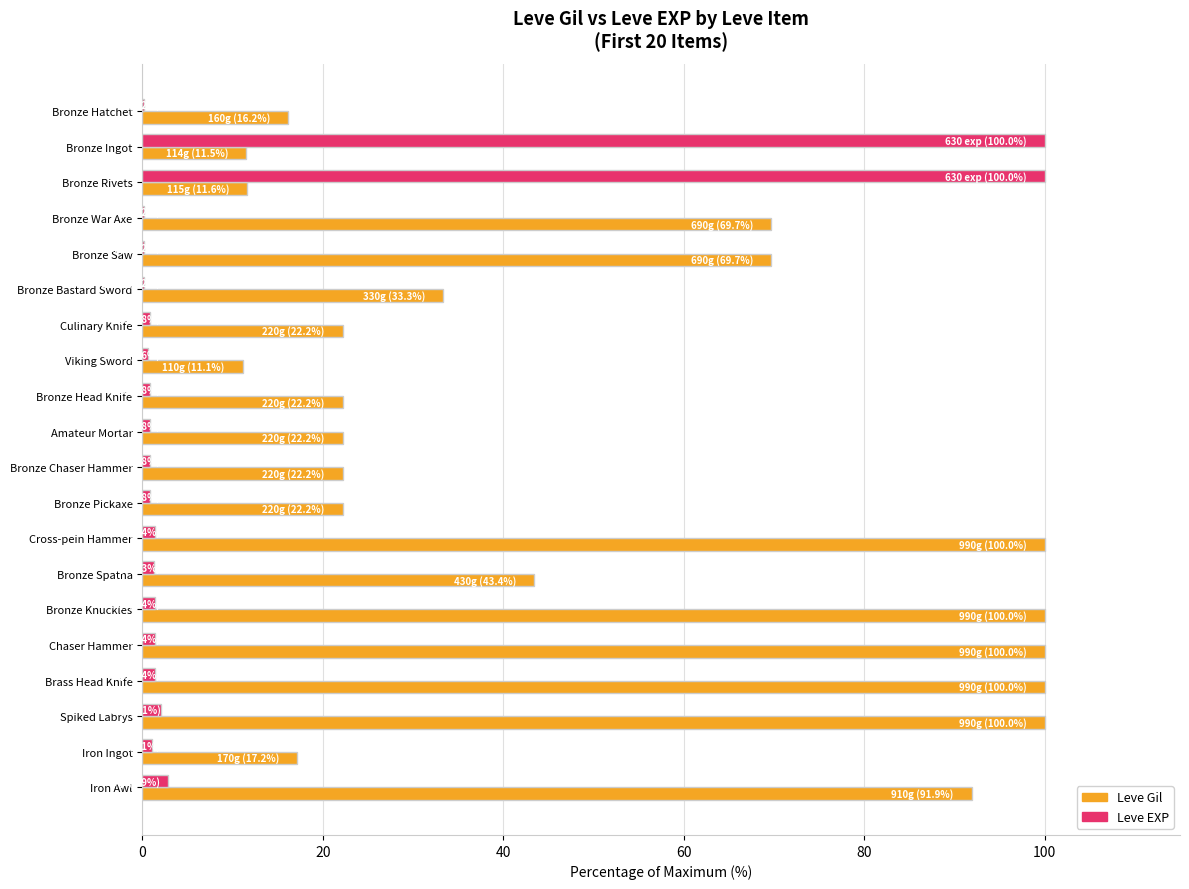

What are all the series names shown in the legend?

Leve Gil, Leve EXP